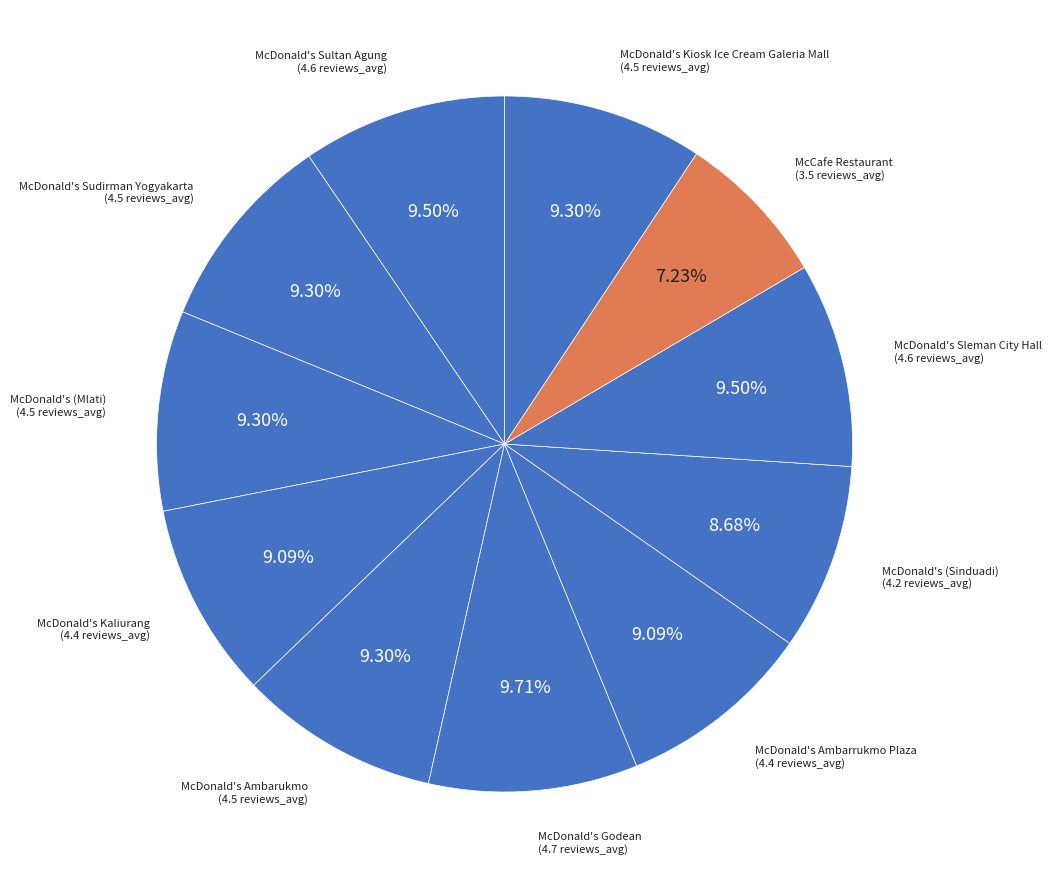

To the nearest percent, what is the difference between the largest and smallest slice percentages?

2%